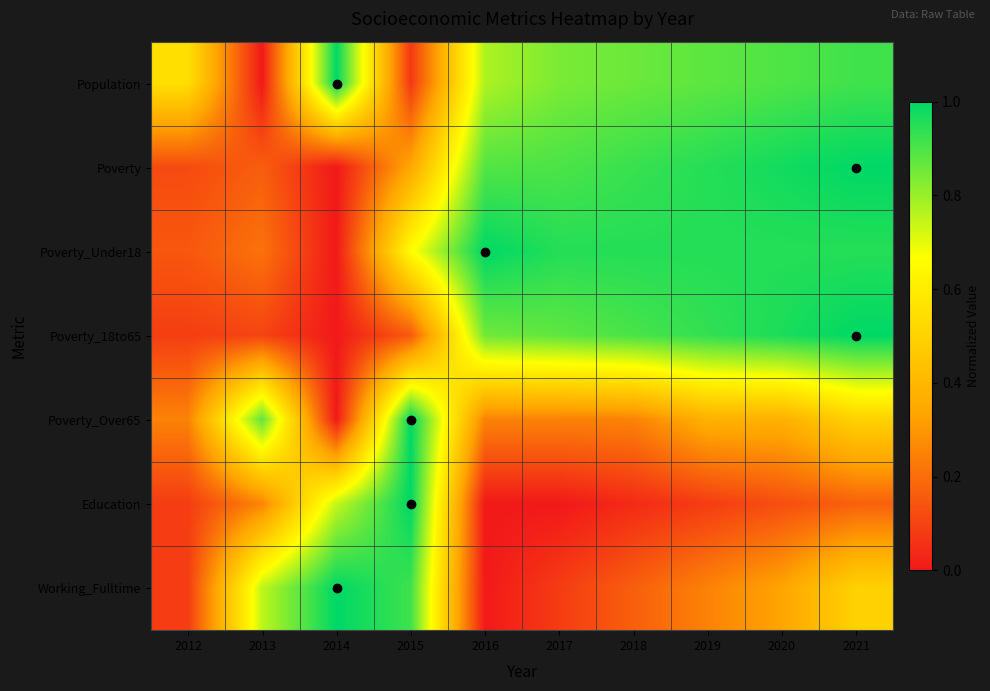

At which category is the sum across all series the highest?

2021